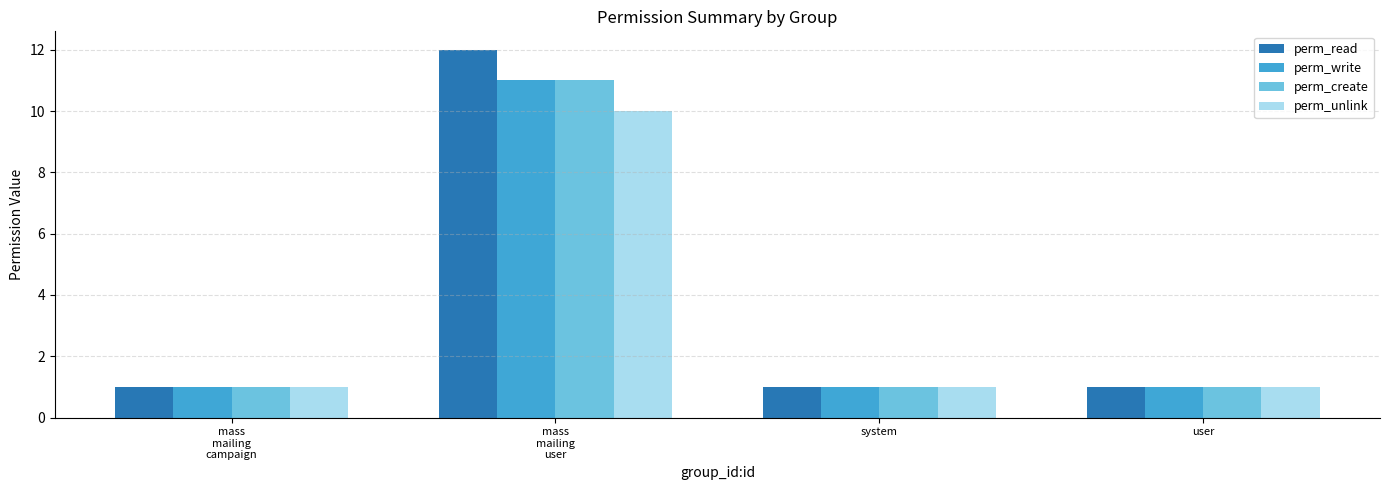

True or false: perm_unlink has a value of 1 at user.

True